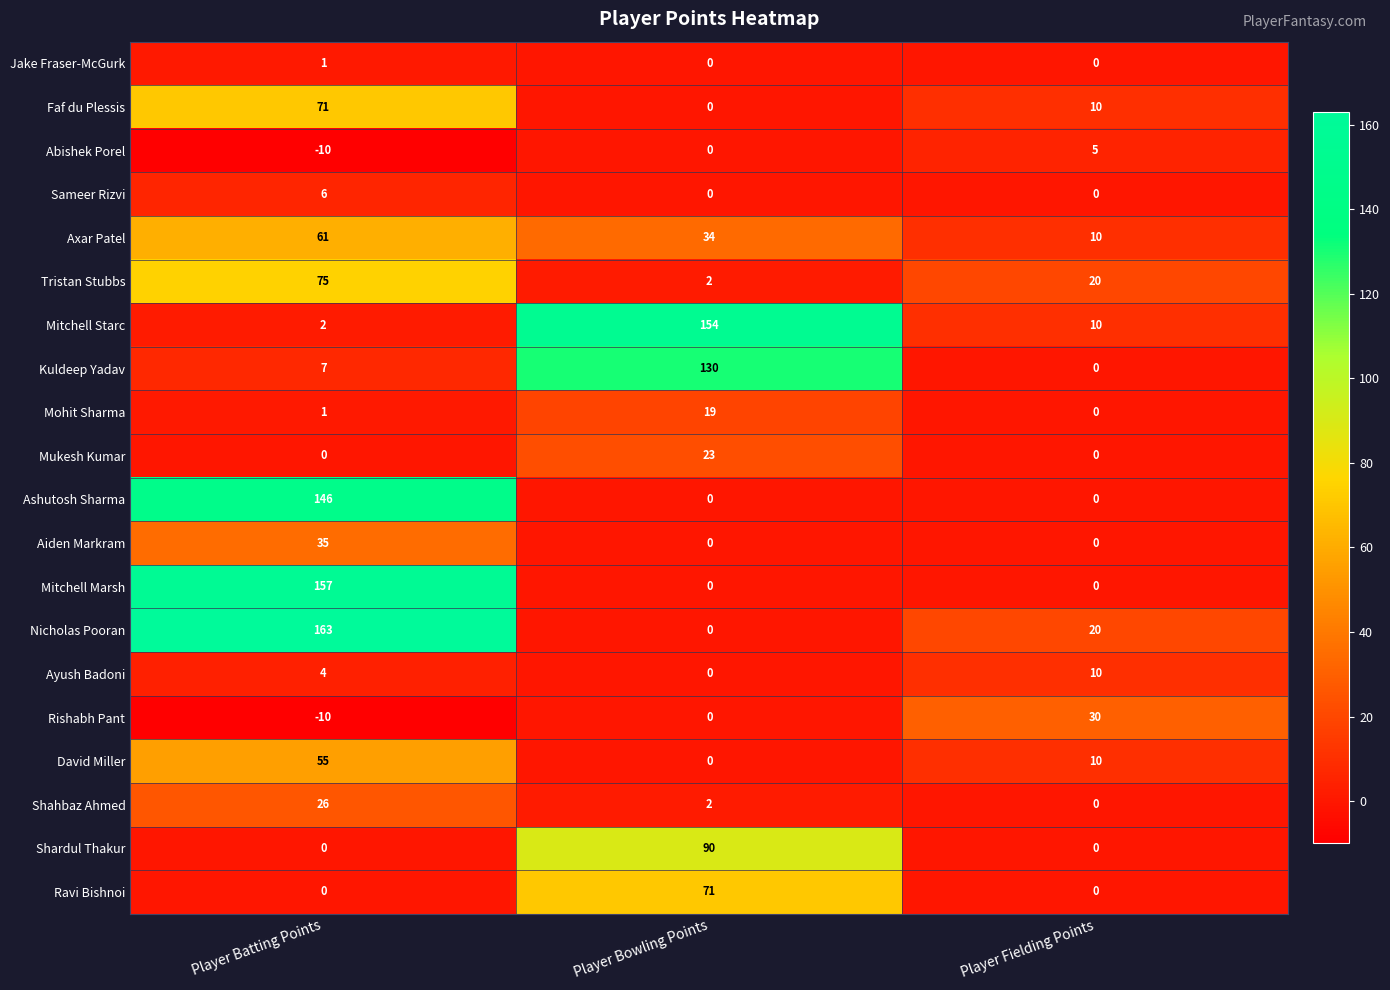

Which category has the highest value across all series?

Player Batting Points